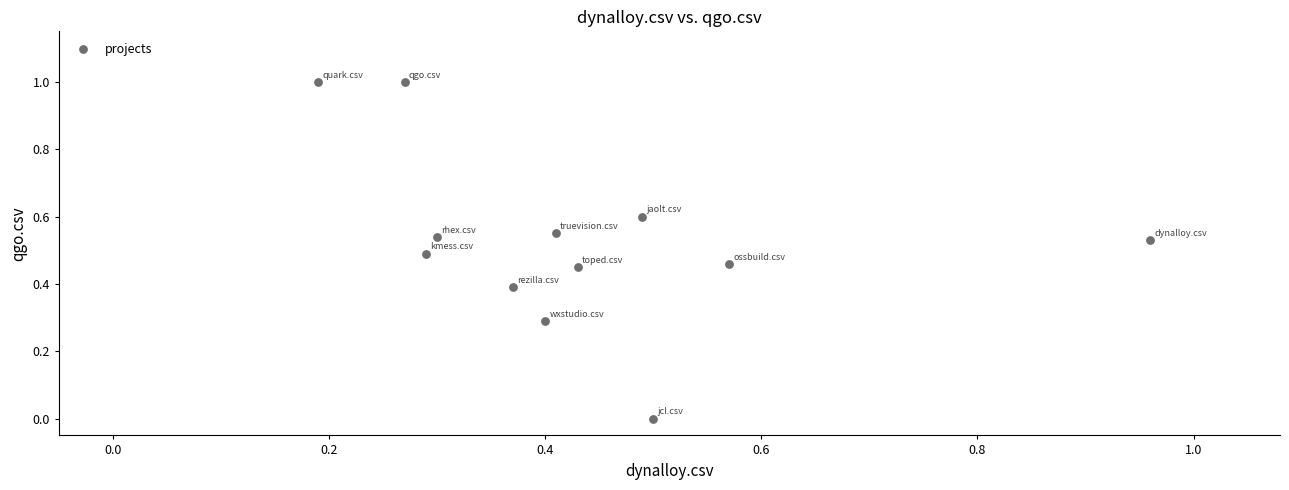

What is the range of X values (max minus min)?

0.8